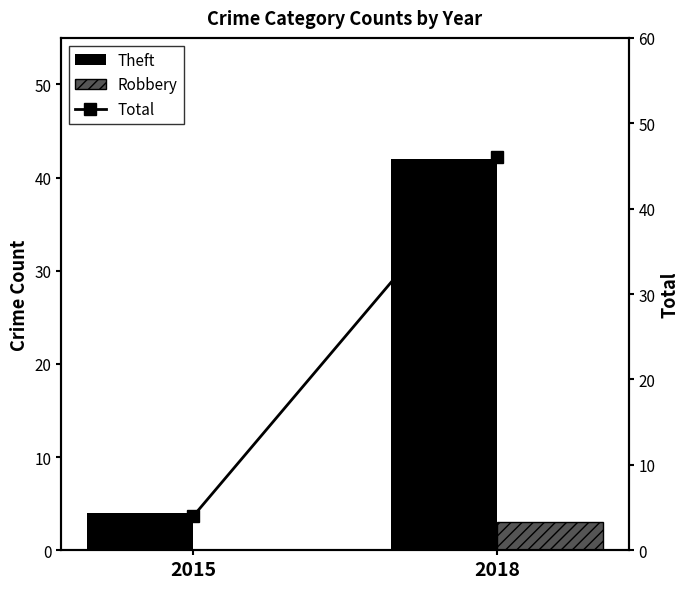

Rank the series by their maximum value, from lowest to highest.

Robbery, Theft, Total